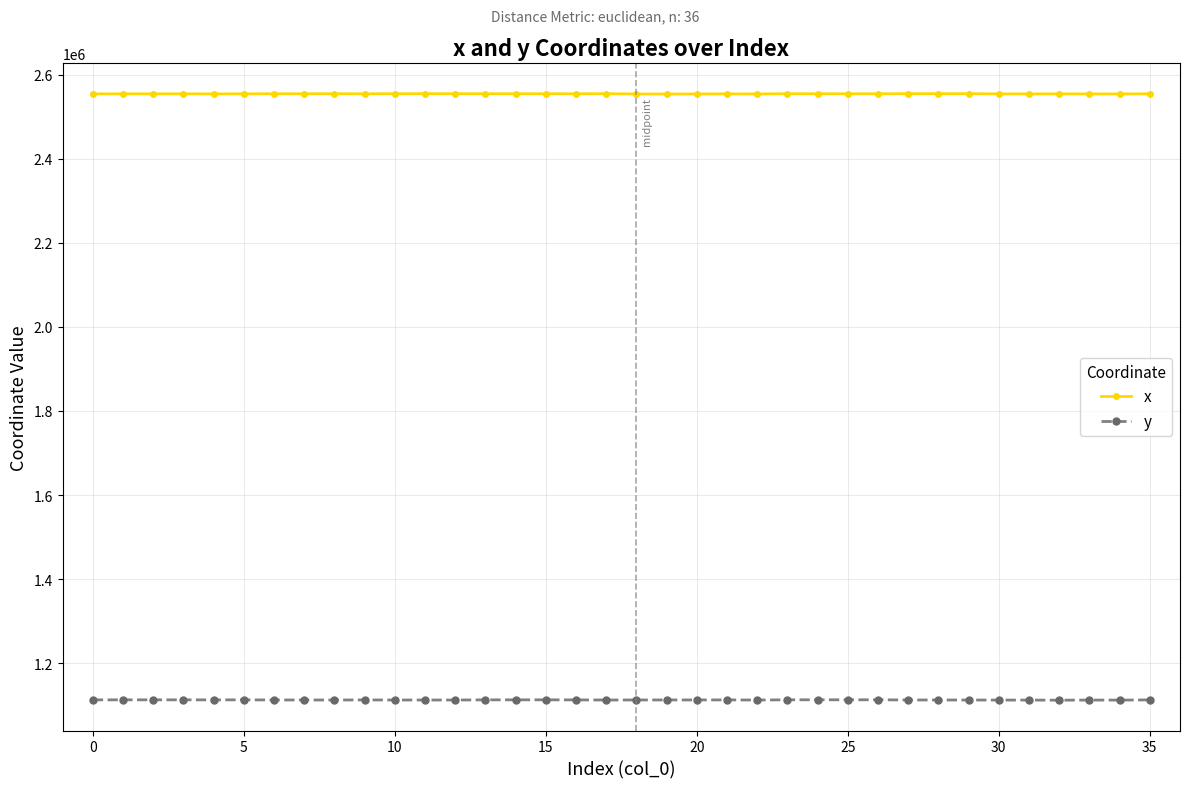

Which series has the largest total across all categories?

x